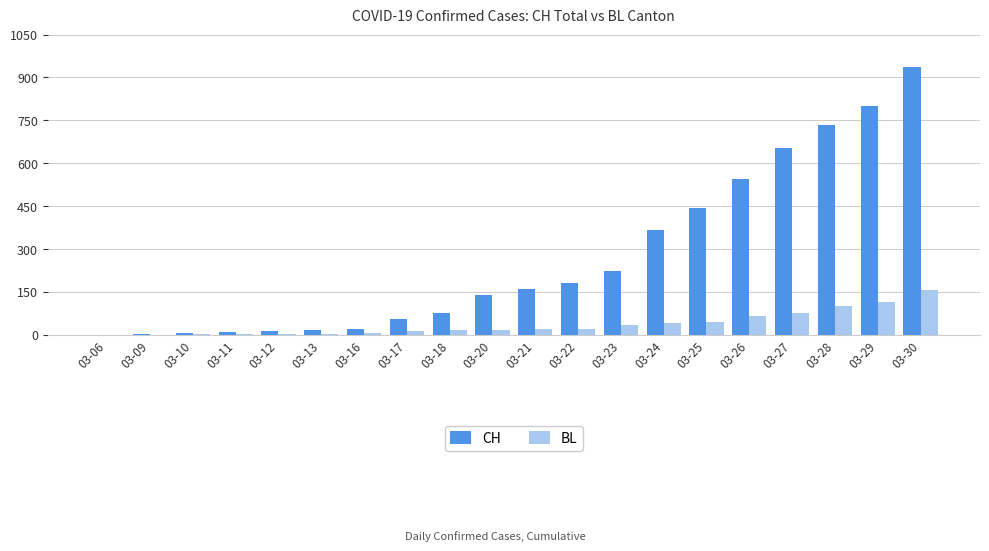

What is the highest value of the CH series?

938